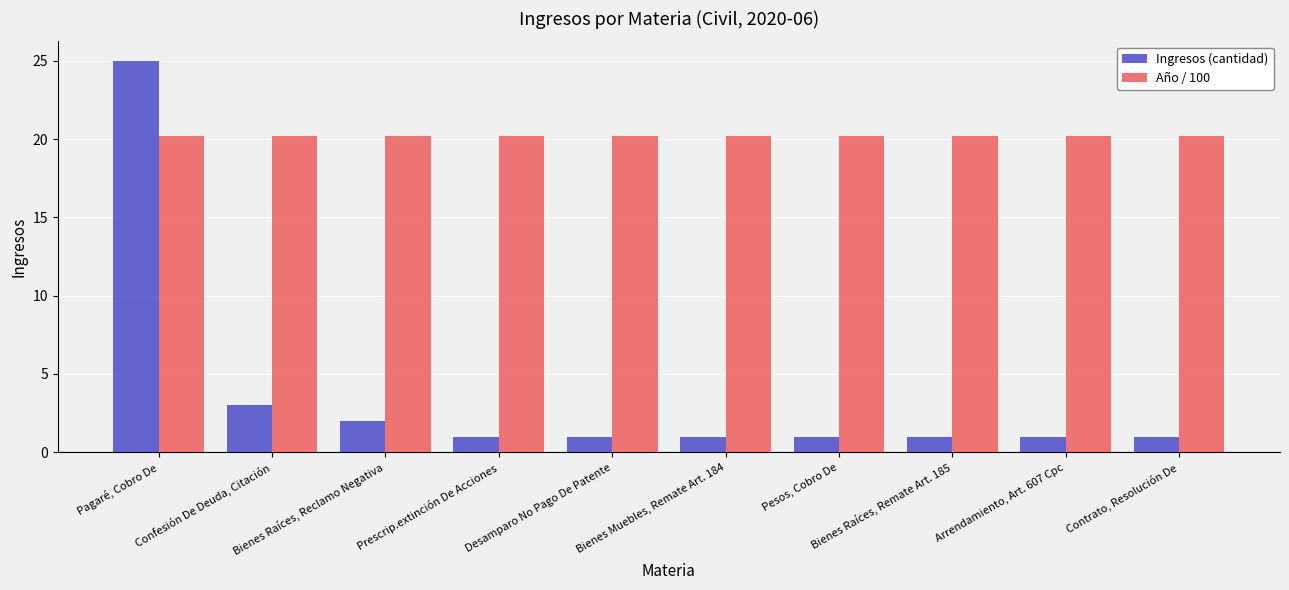

Reading left to right, what are all the values shown in this chart?

Ingresos (cantidad): Pagaré, Cobro De=25.0	Confesión De Deuda, Citación=3.0	Bienes Raíces, Reclamo Negativa=2.0	Prescrip.extinción De Acciones=1.0	Desamparo No Pago De Patente=1.0	Bienes Muebles, Remate Art. 184=1.0	Pesos, Cobro De=1.0	Bienes Raíces, Remate Art. 185=1.0	Arrendamiento, Art. 607 Cpc=1.0	Contrato, Resolución De=1.0
Año / 100: Pagaré, Cobro De=20.2	Confesión De Deuda, Citación=20.2	Bienes Raíces, Reclamo Negativa=20.2	Prescrip.extinción De Acciones=20.2	Desamparo No Pago De Patente=20.2	Bienes Muebles, Remate Art. 184=20.2	Pesos, Cobro De=20.2	Bienes Raíces, Remate Art. 185=20.2	Arrendamiento, Art. 607 Cpc=20.2	Contrato, Resolución De=20.2